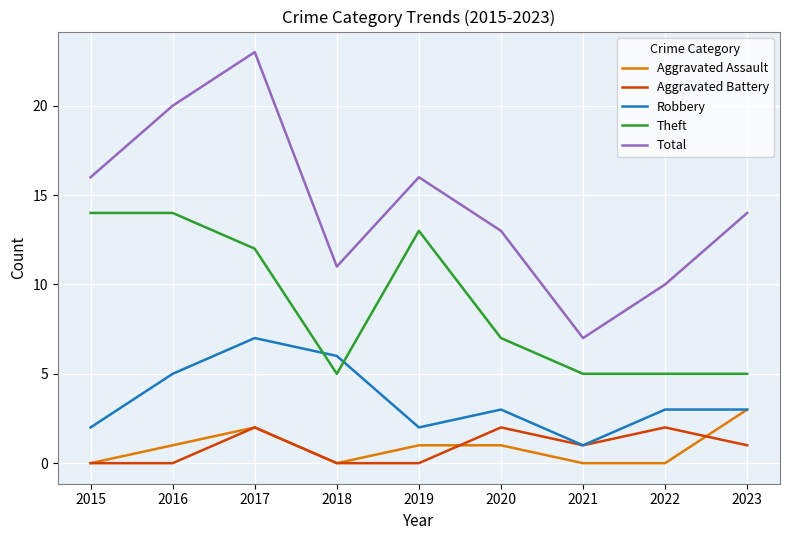

What is the sum of the Total values at 2023 and 2016?

34